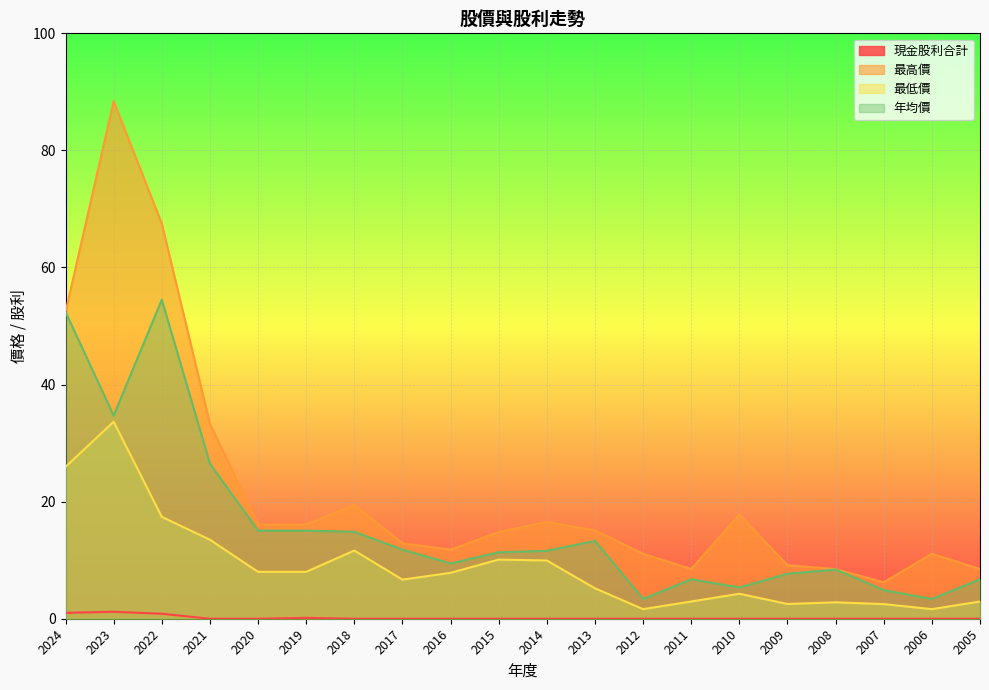

True or false: 現金股利合計 and 最高價 intersect in this chart.

False